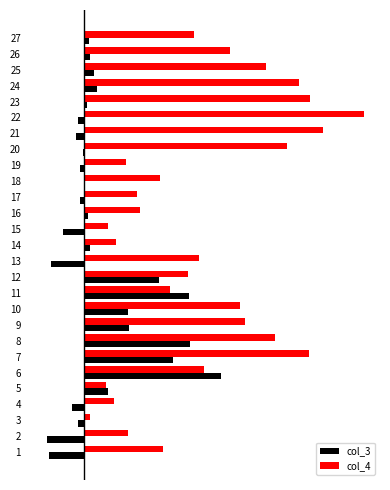

Reading left to right, list all the values displayed in this chart.

col_3: -2.7	-2.9	-0.5	-0.9	1.8	10.5	6.8	8.1	3.4	3.3	8.0	5.7	-2.5	0.4	-1.6	0.2	-0.4	-0.1	-0.3	-0.1	-0.7	-0.5	0.2	1.0	0.7	0.4	0.4
col_4: 6.0	3.3	0.4	2.3	1.6	9.1	17.2	14.6	12.3	11.9	6.6	7.9	8.8	2.4	1.8	4.2	4.0	5.8	3.2	15.5	18.2	21.4	17.3	16.4	13.9	11.1	8.4